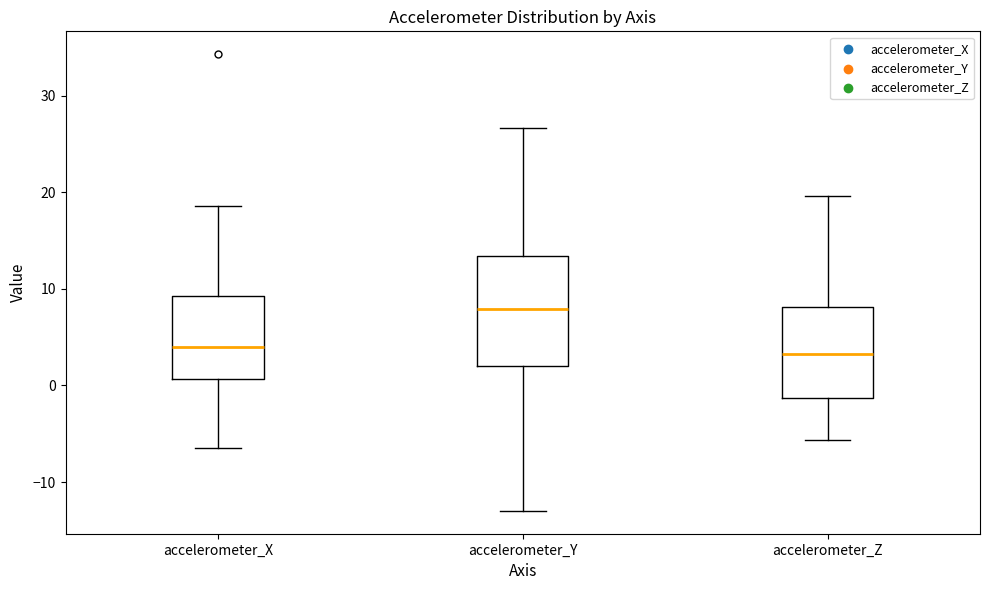

Comparing the boxes themselves (not the whiskers), which one is the tallest?

accelerometer_Y